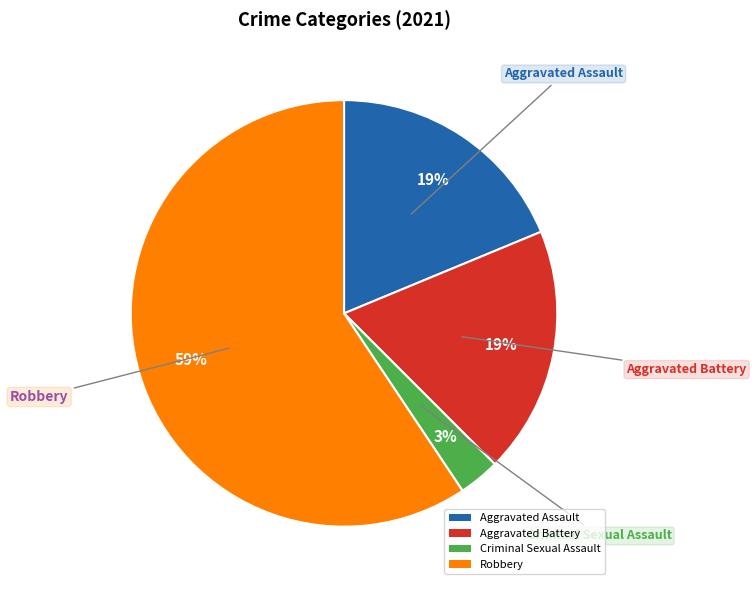

Do Aggravated Assault and Criminal Sexual Assault together represent more than half of the pie?

No